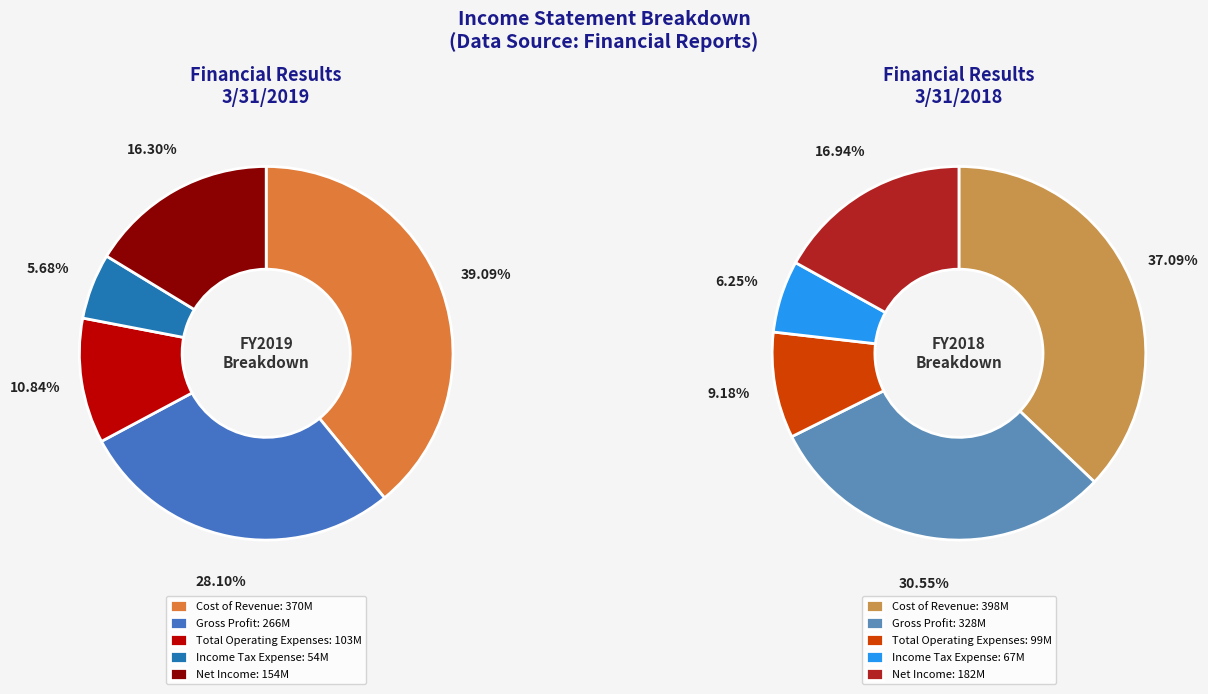

Do 2 and values_2018 together represent more than half of the pie?

No